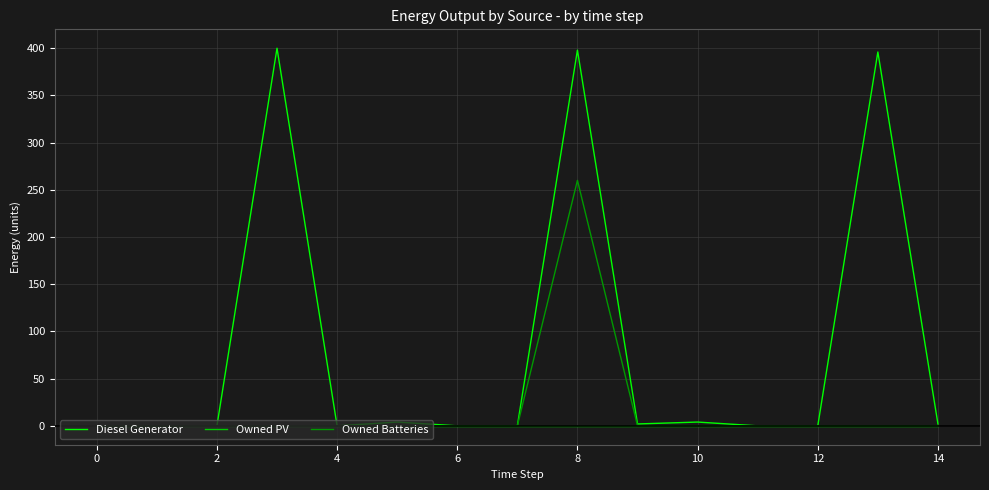

What is the maximum value for Diesel Generator?

400